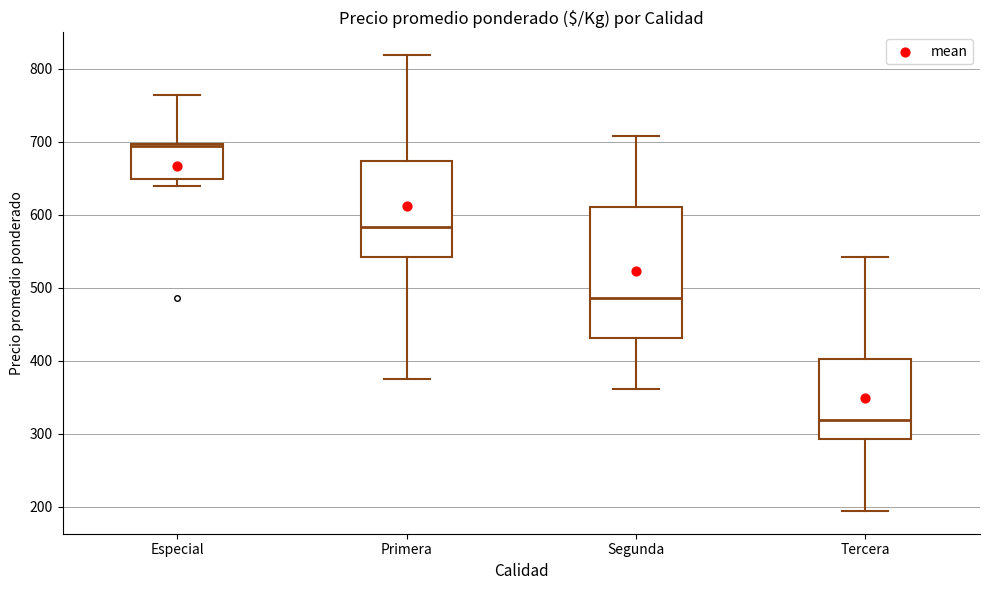

Reading left to right, read every box against the y-axis: the position of its median line, the range the box covers, and the ends of its whiskers. The values are not printed on the chart, so give them approximately, as read against the axis.

Especial: median 690, box 650 to 700, whiskers 640 to 760
Primera: median 580, box 540 to 670, whiskers 380 to 820
Segunda: median 490, box 430 to 610, whiskers 360 to 710
Tercera: median 320, box 290 to 400, whiskers 190 to 540